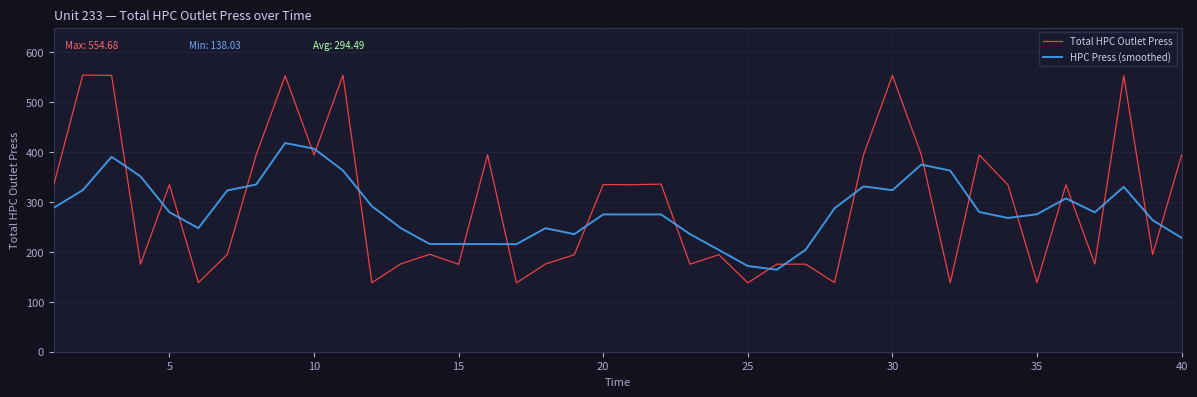

What is the minimum value shown in the chart?

138.0